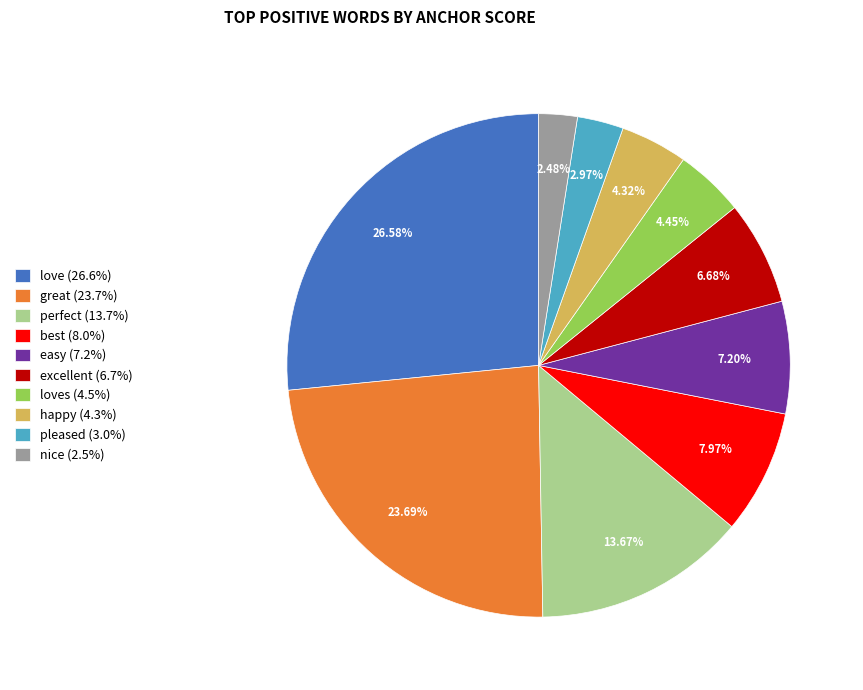

Is there any slice that represents more than half of the pie?

No